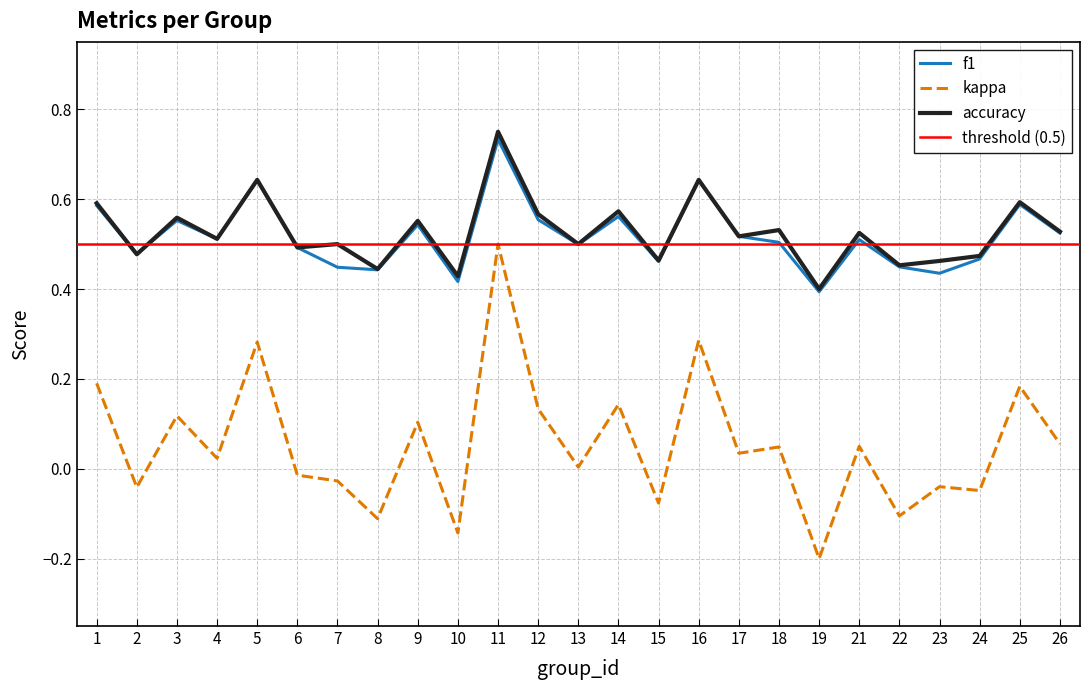

Which category has the highest value across all series?

11